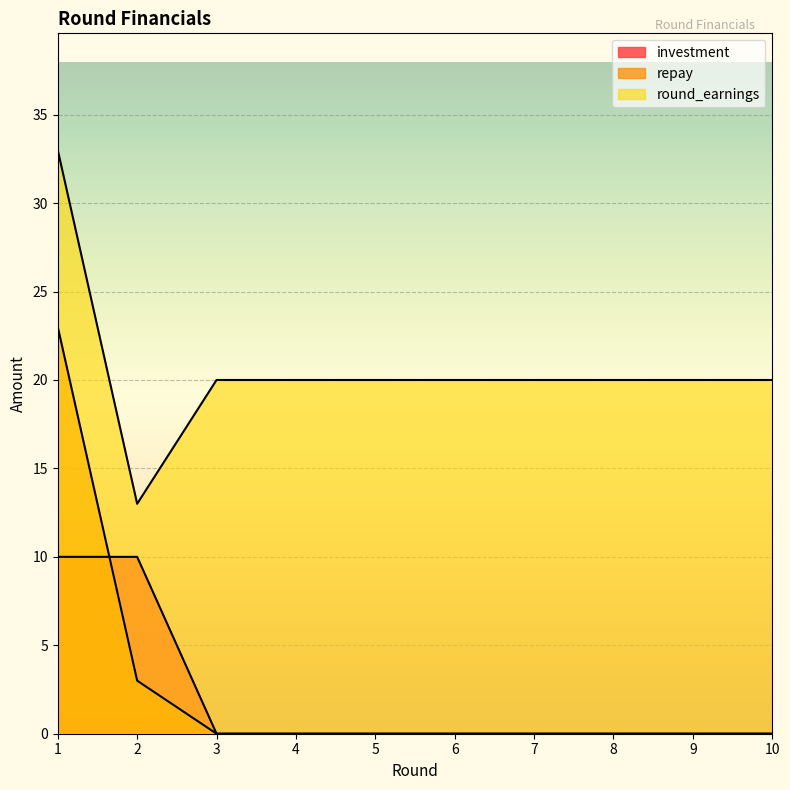

Which has a higher value, 6 or 7?

6